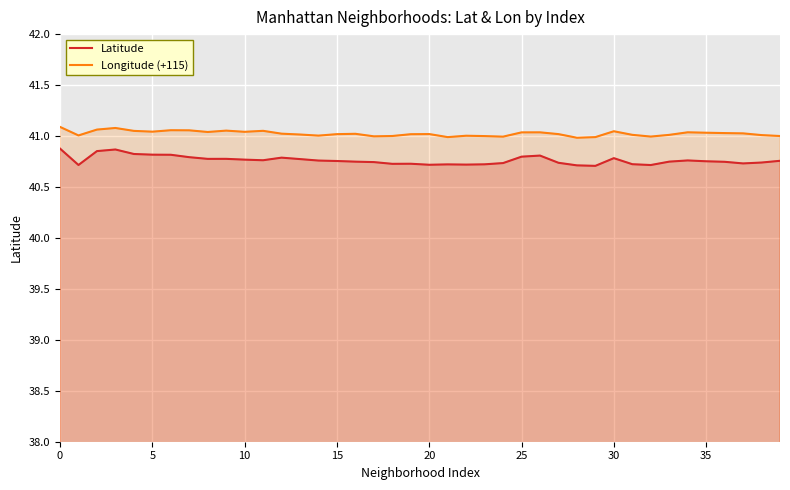

List the series in order of their peak value, lowest first.

Latitude, Longitude (+115)